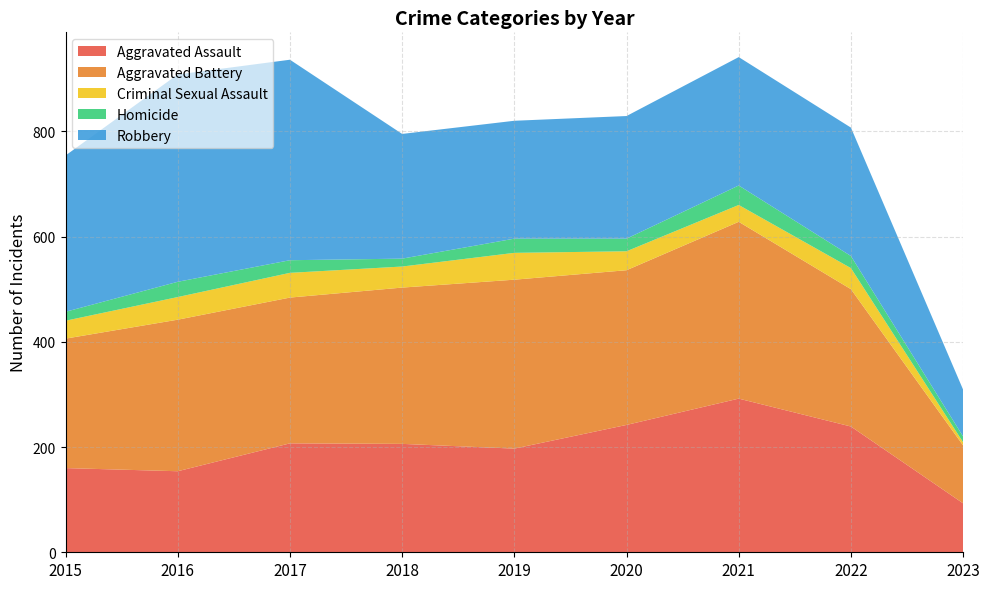

Reading left to right, extract all data points from this chart.

Aggravated Assault: 160	154	207	206	197	242	292	239	93
Aggravated Battery: 246	288	277	297	321	294	336	261	110
Criminal Sexual Assault: 34	43	47	40	51	36	32	40	6
Homicide: 17	29	24	15	27	24	37	23	11
Robbery: 297	394	381	237	224	233	244	244	89